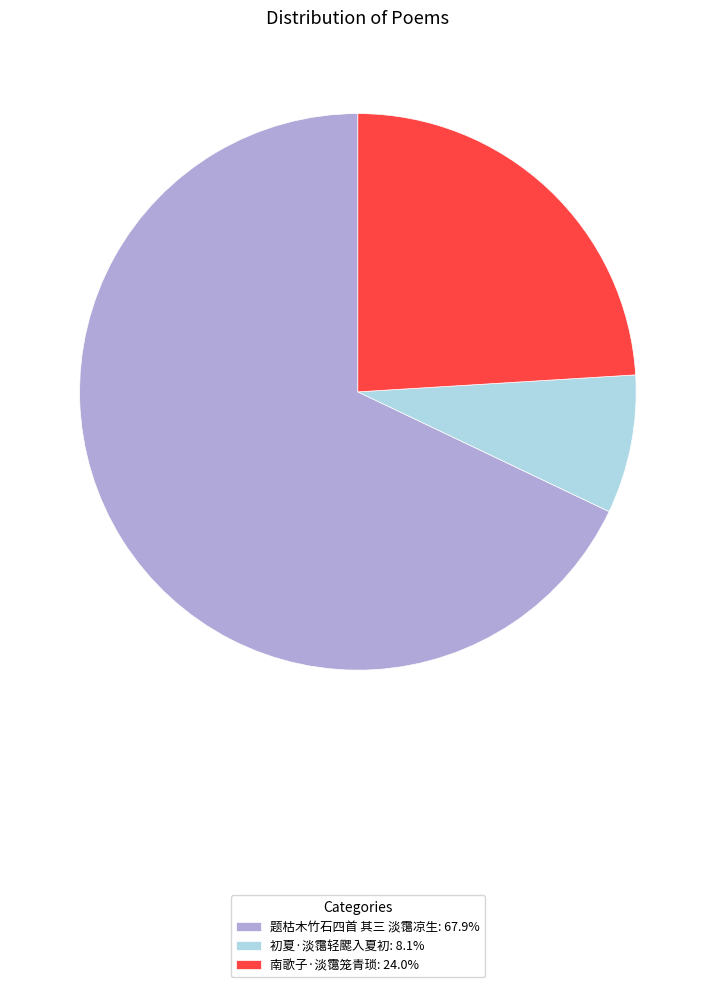

Is it true that 题枯木竹石四首 其三 淡霭凉生 is 68% of the pie?

True